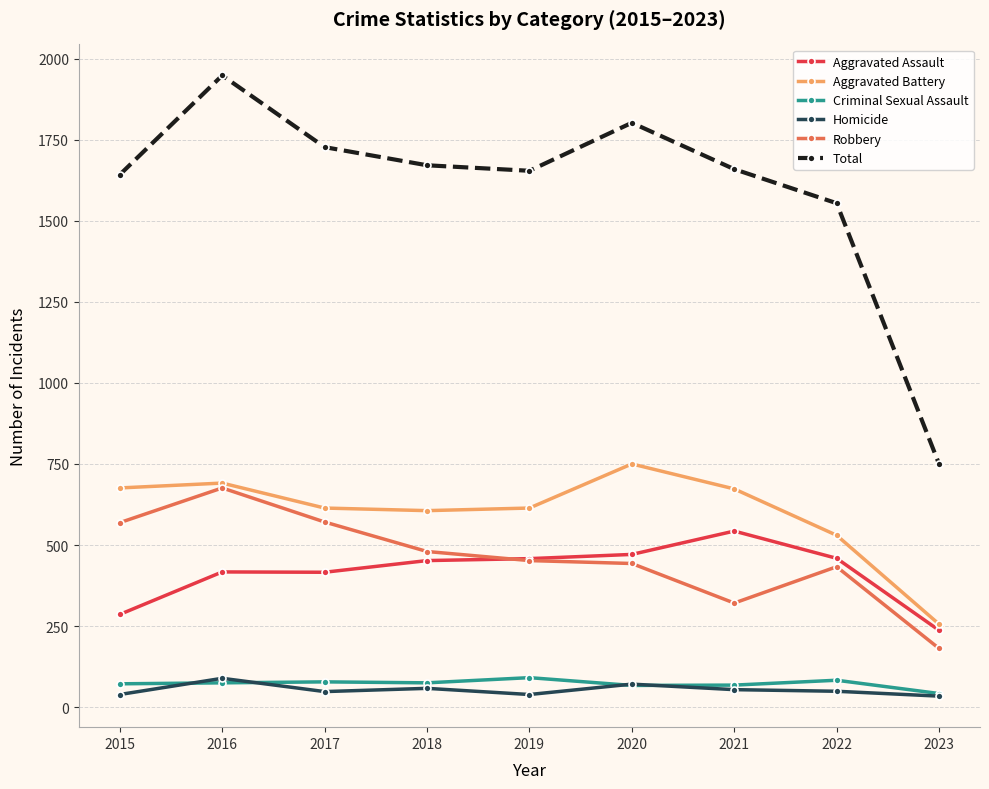

True or false: Aggravated Battery has more than 0 points higher than both neighbors.

True